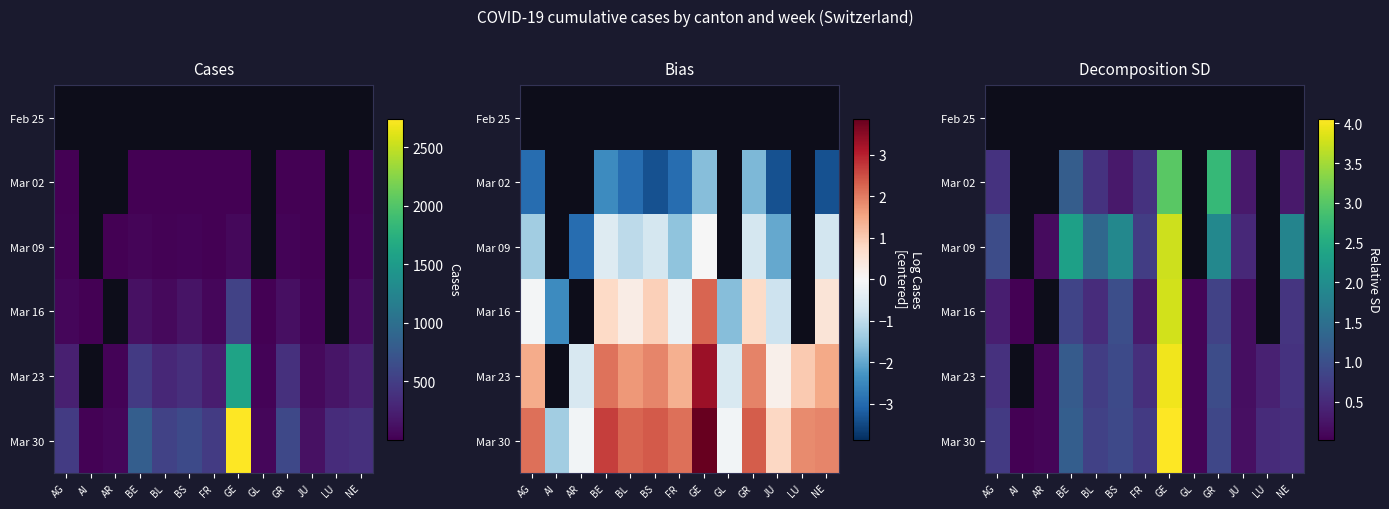

Is it true that Mar 09 equals 0.5 at JU?

True